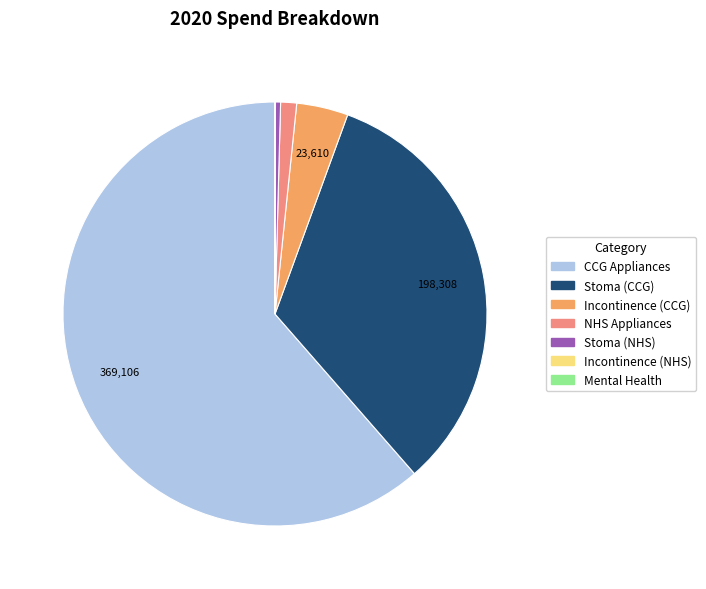

Which category has the biggest portion of the pie?

CCG Appliances